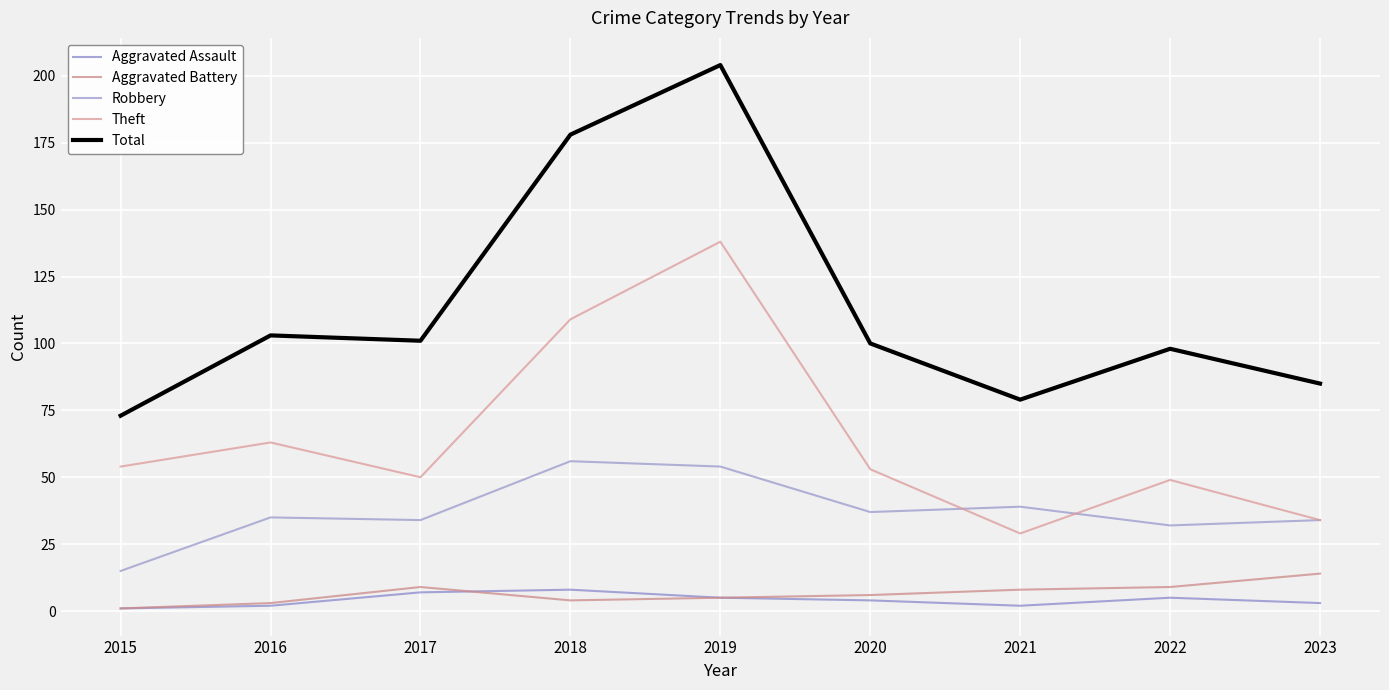

Is it true that Aggravated Assault equals 8 at 2018?

True